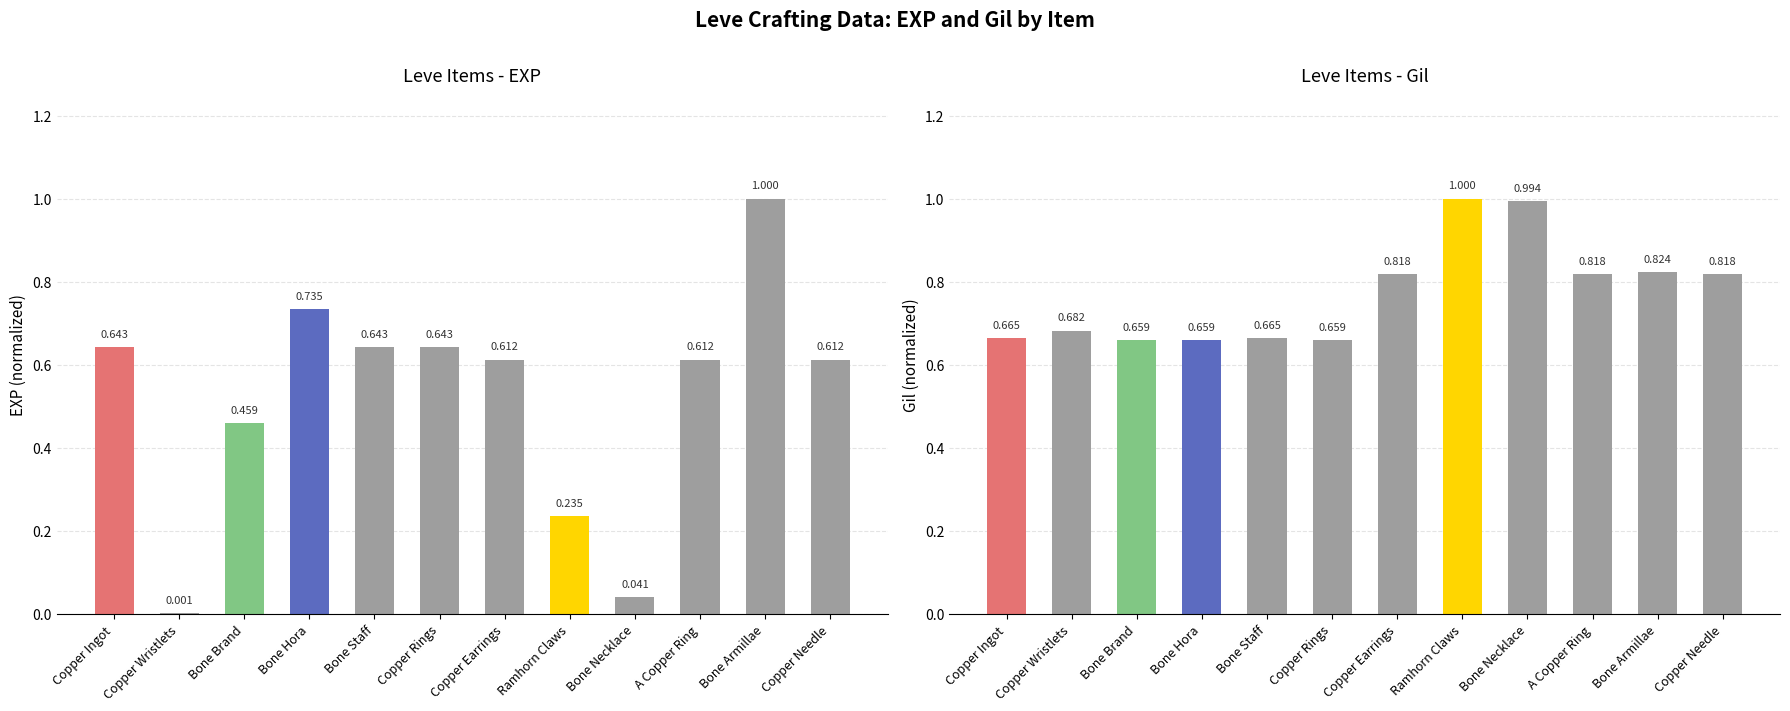

Which series has the widest spread of values?

Leve EXP